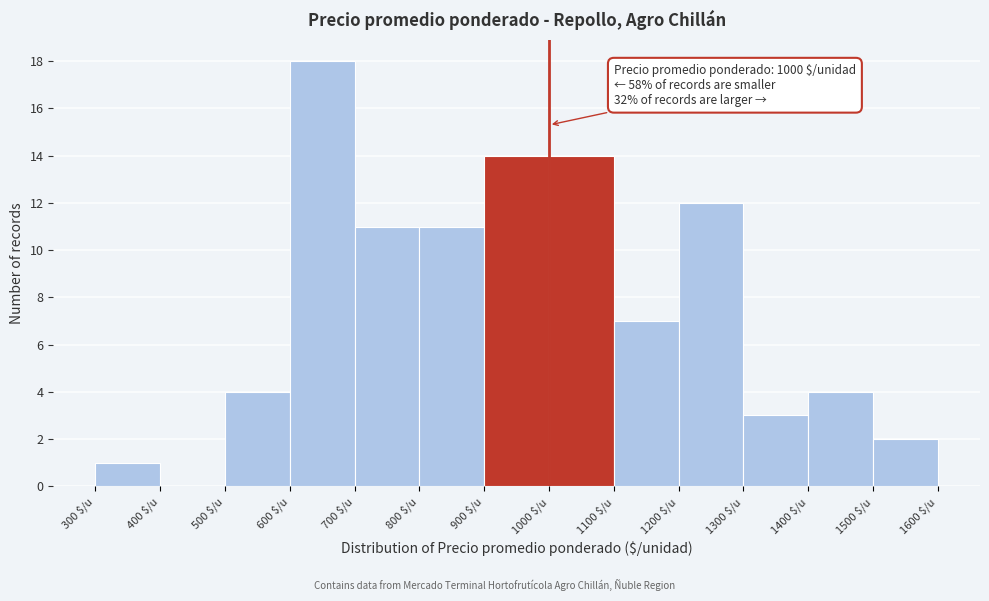

Which range on the x-axis has the tallest bar?

600 to 700